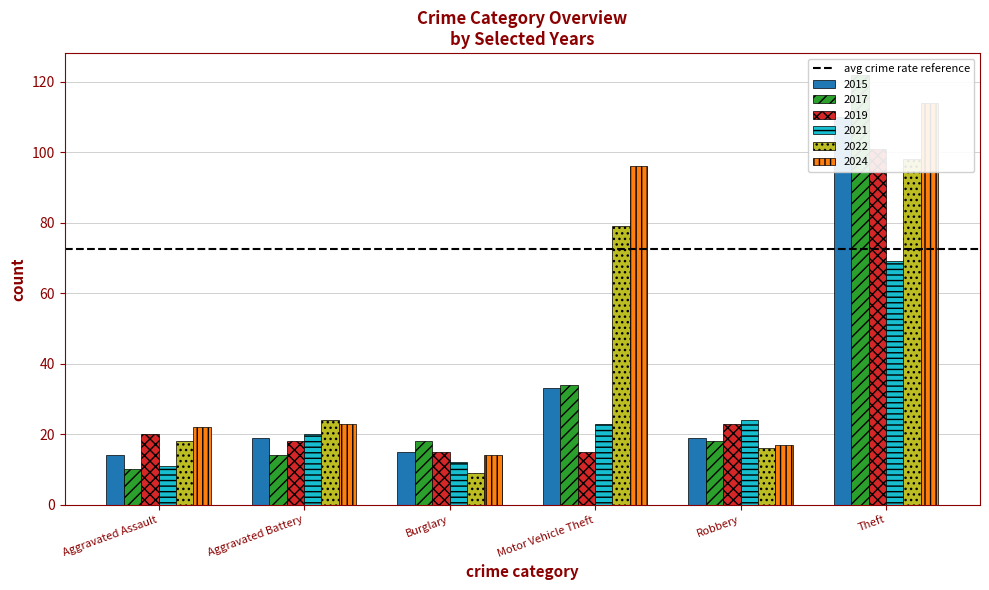

Which label corresponds to the largest value in the chart?

Theft